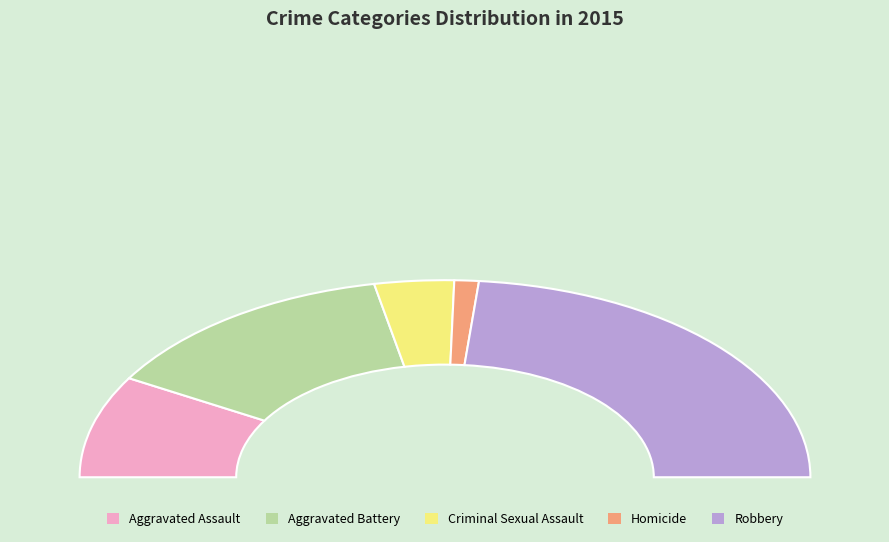

Which has a higher value, Criminal Sexual Assault or Aggravated Assault?

Aggravated Assault